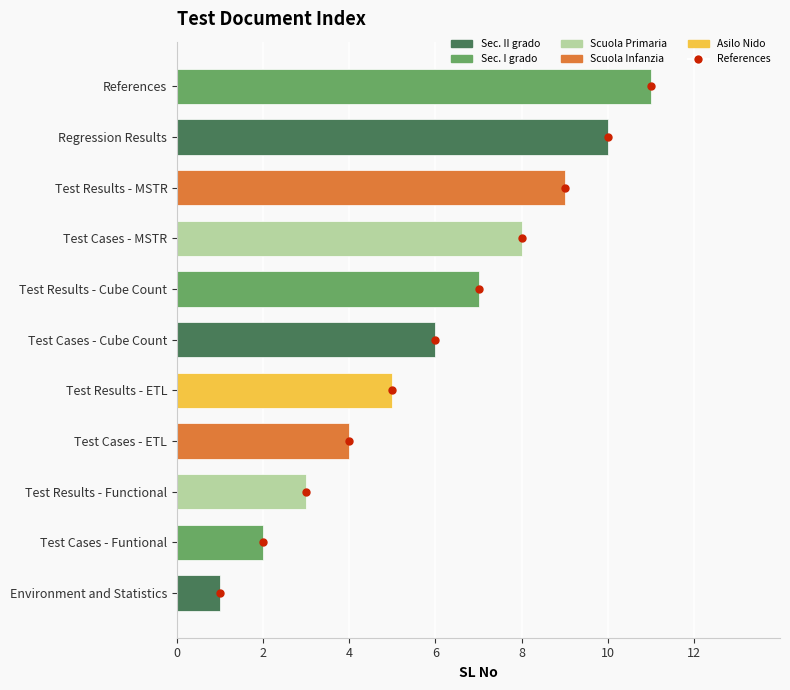

What is the lowest value of the SL No series?

1